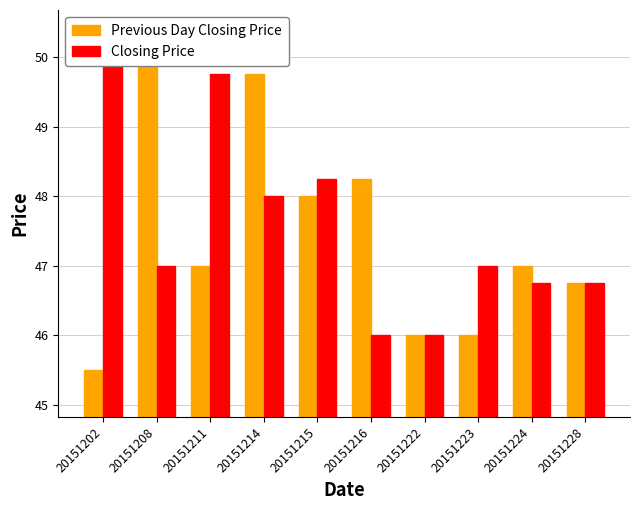

List the labels in order of Closing Price value, smallest first.

20151216, 20151222, 20151224, 20151228, 20151208, 20151223, 20151214, 20151215, 20151211, 20151202